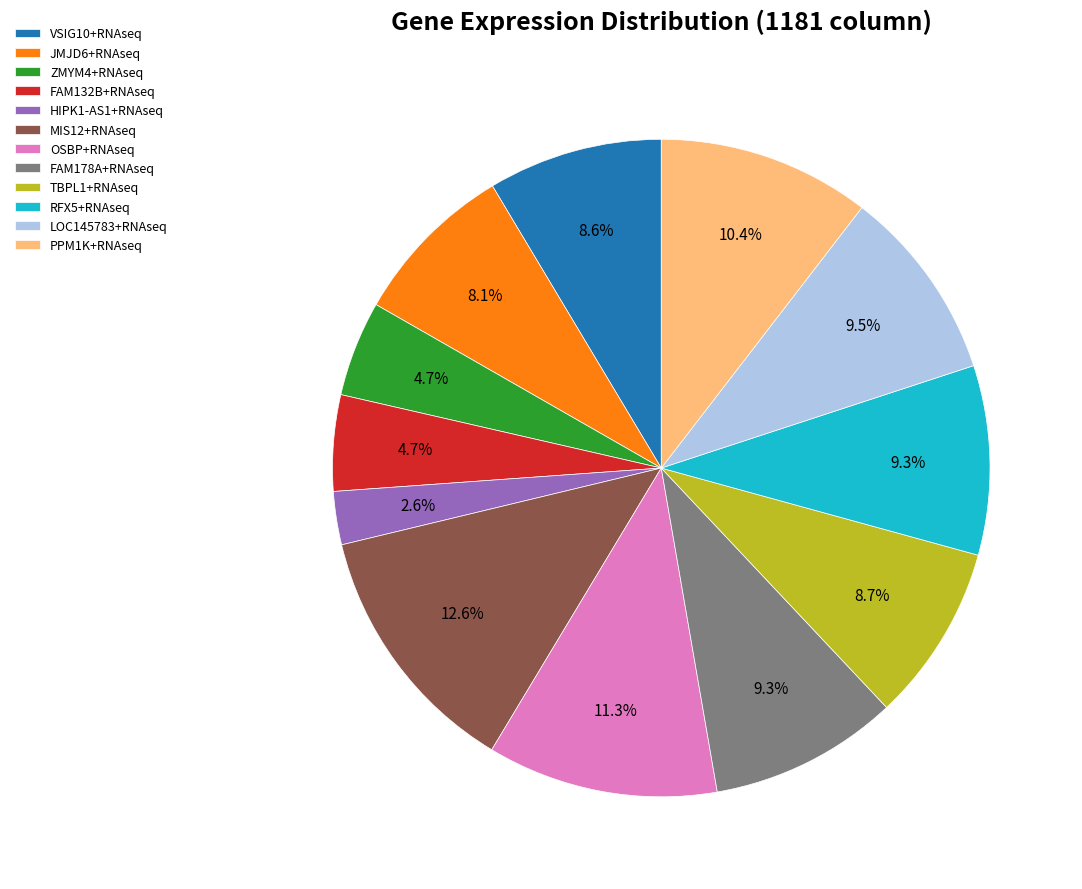

Is it true that JMJD6+RNAseq is 8% of the pie?

True